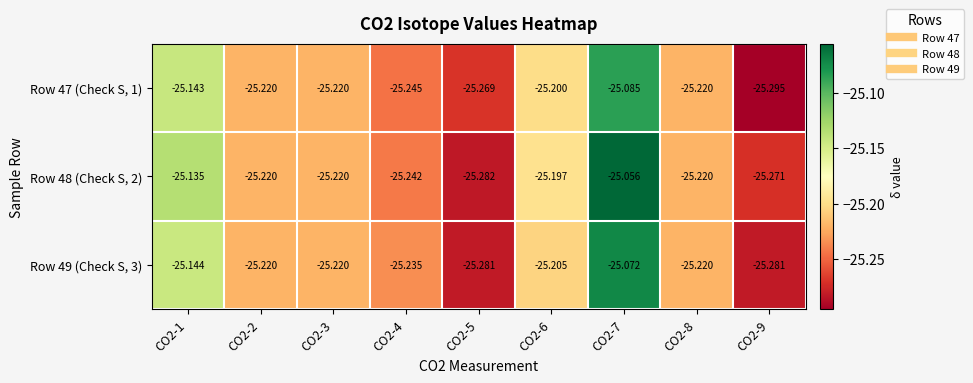

Rank the series by their maximum value, from highest to lowest.

Row 48 (Check S, 2), Row 49 (Check S, 3), Row 47 (Check S, 1)